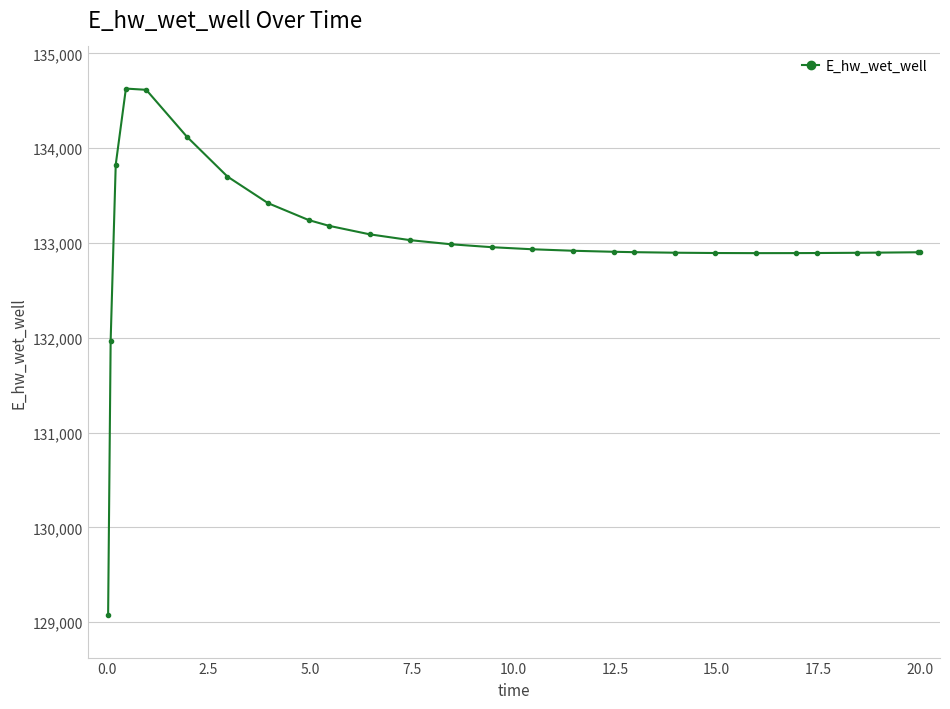

What is the maximum value shown in the chart?

134627.9